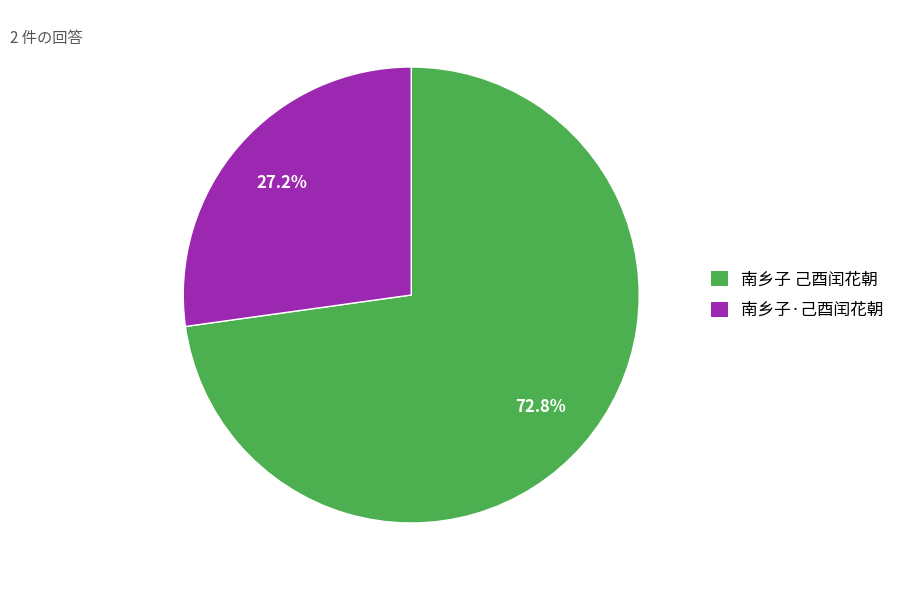

Approximately how many times larger is the value at 南乡子 己酉闰花朝 compared to 南乡子·己酉闰花朝?

2.7